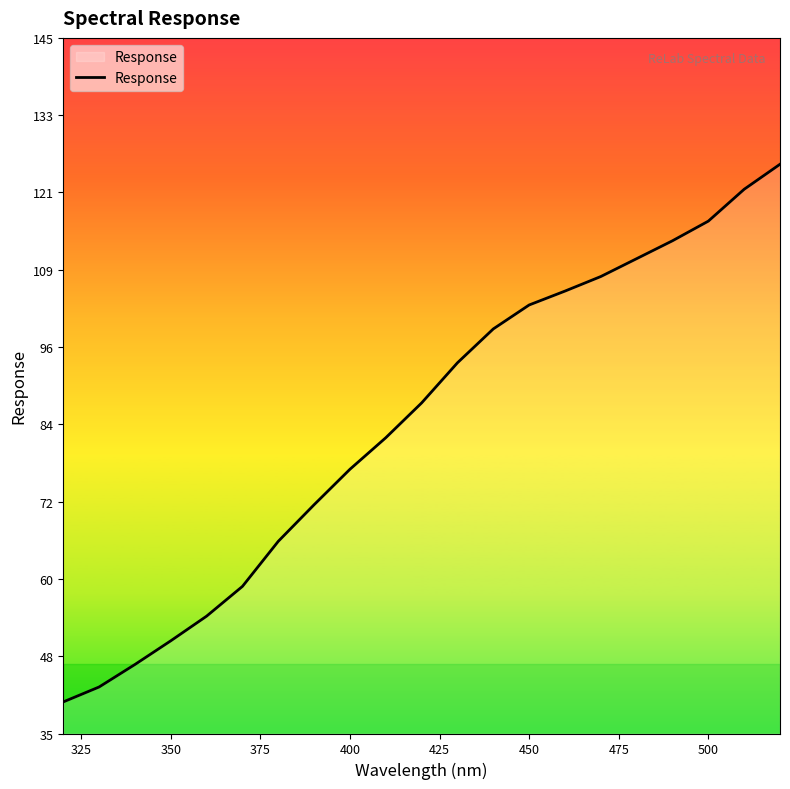

What is the greatest value displayed?

125.4